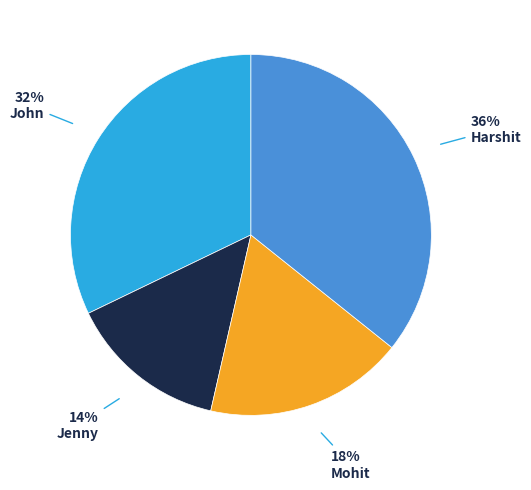

To the nearest percent, what is the average slice percentage?

25%